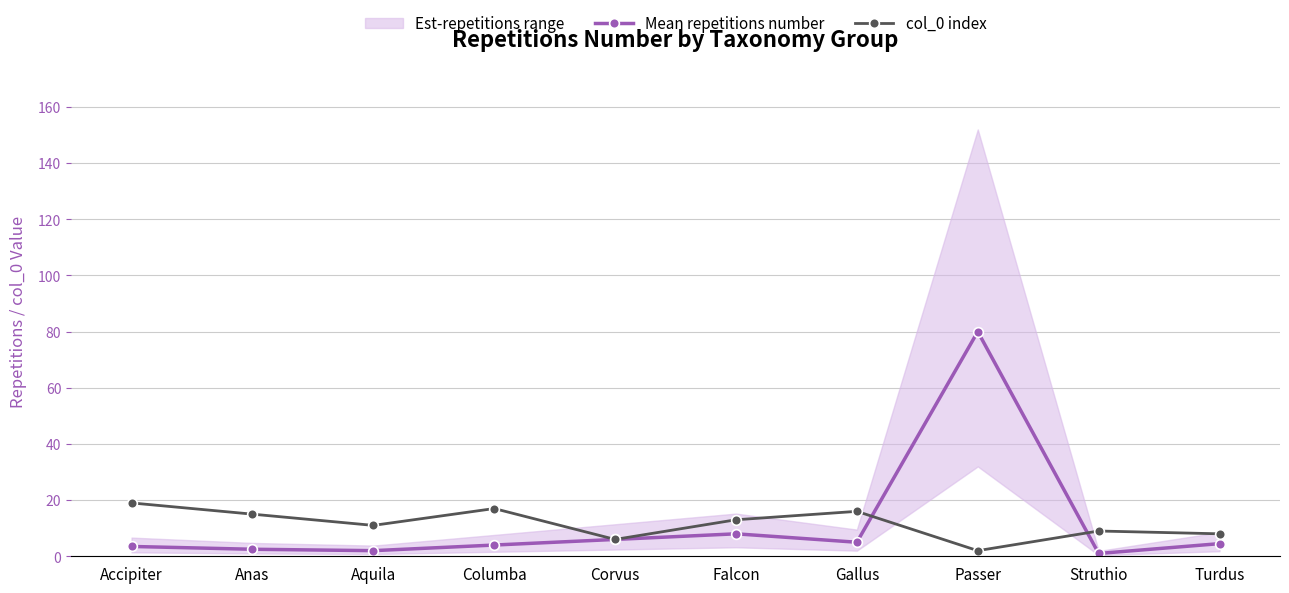

Reading left to right, list all the values displayed in this chart.

Mean repetitions number: 3.5	2.5	2.0	4.0	6.0	8.0	5.0	80.0	1.0	4.5
col_0 index: 19.0	15.0	11.0	17.0	6.0	13.0	16.0	2.0	9.0	8.0